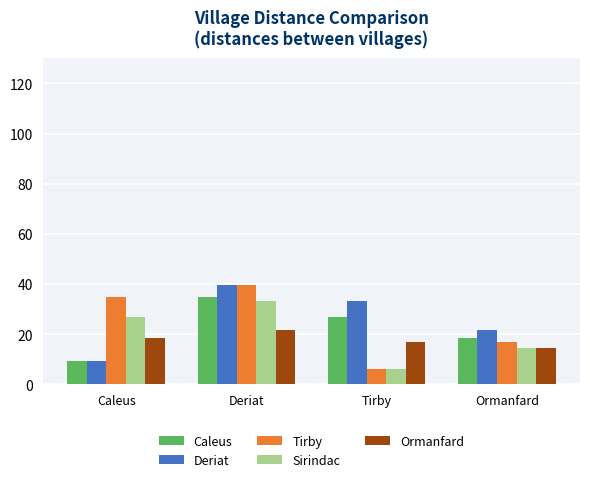

How many categories are shown in the chart?

4